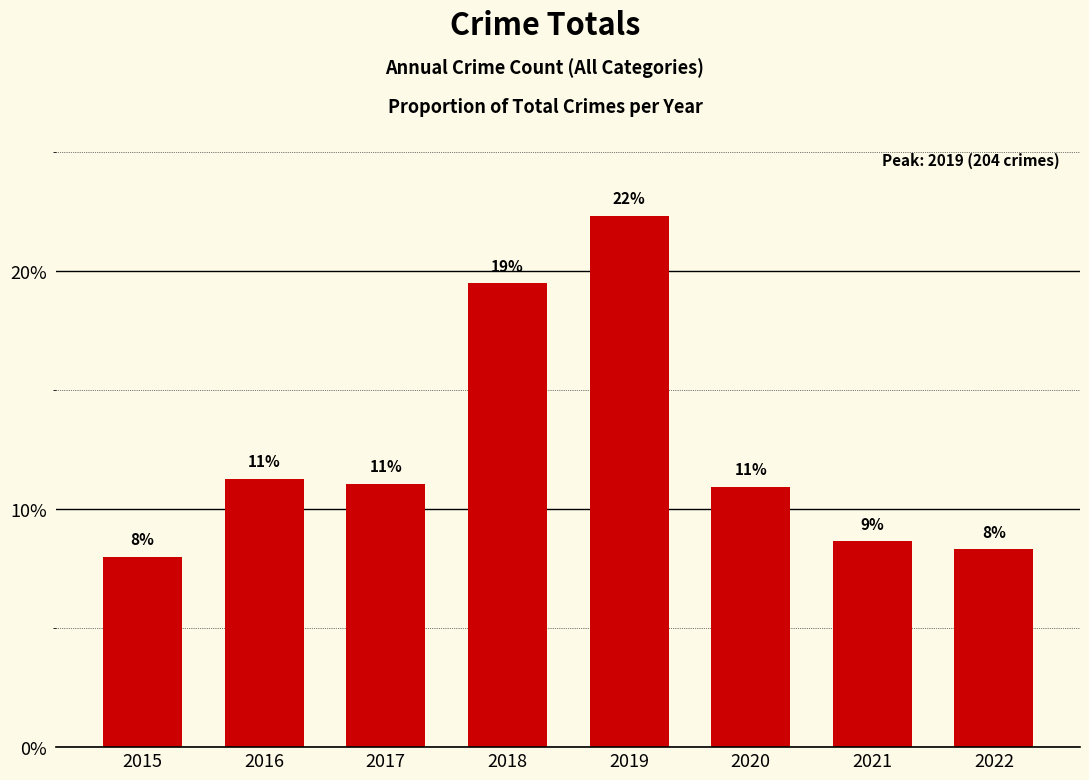

Where is the data nearest to the value 15?

2016